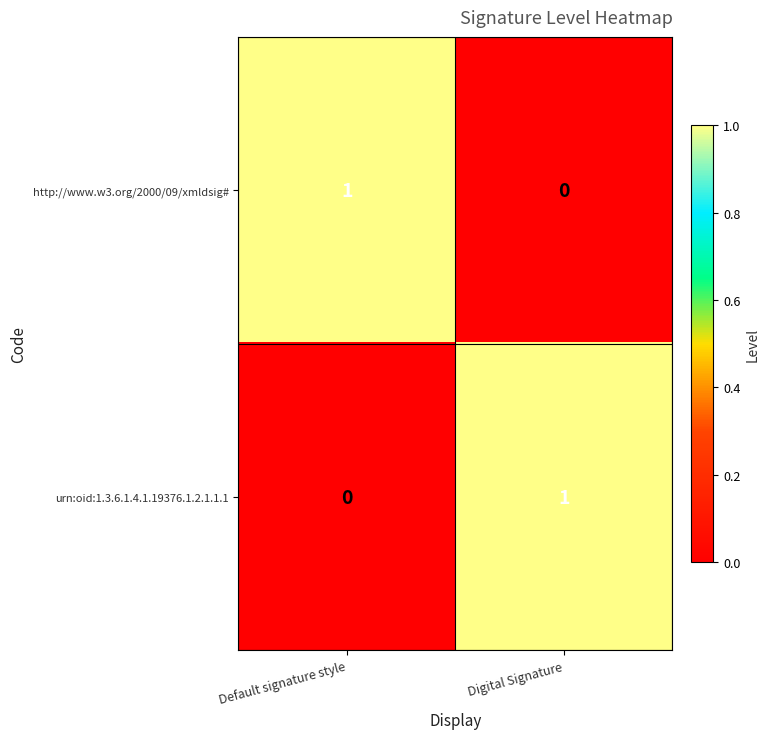

What is the maximum value shown in the chart?

1